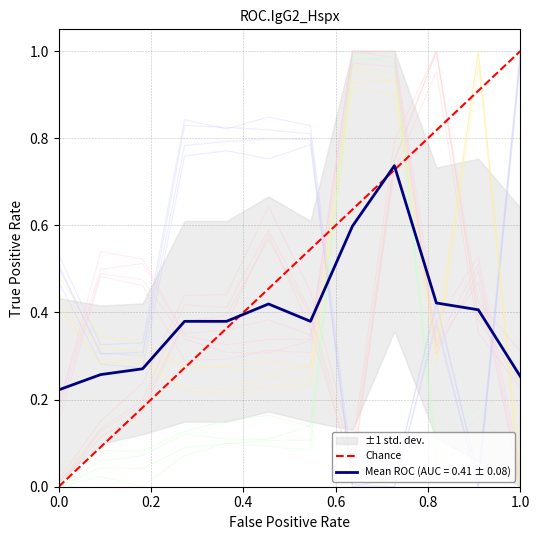

Which has a higher value, 0.2 or 0.0?

0.2